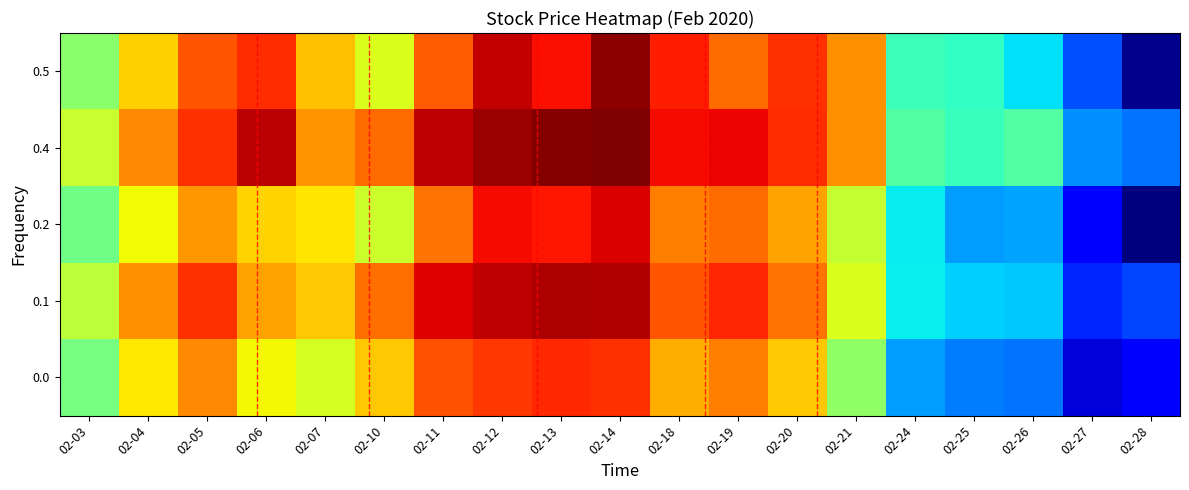

What is the spread (max minus min) of values at 02-05?

4.7